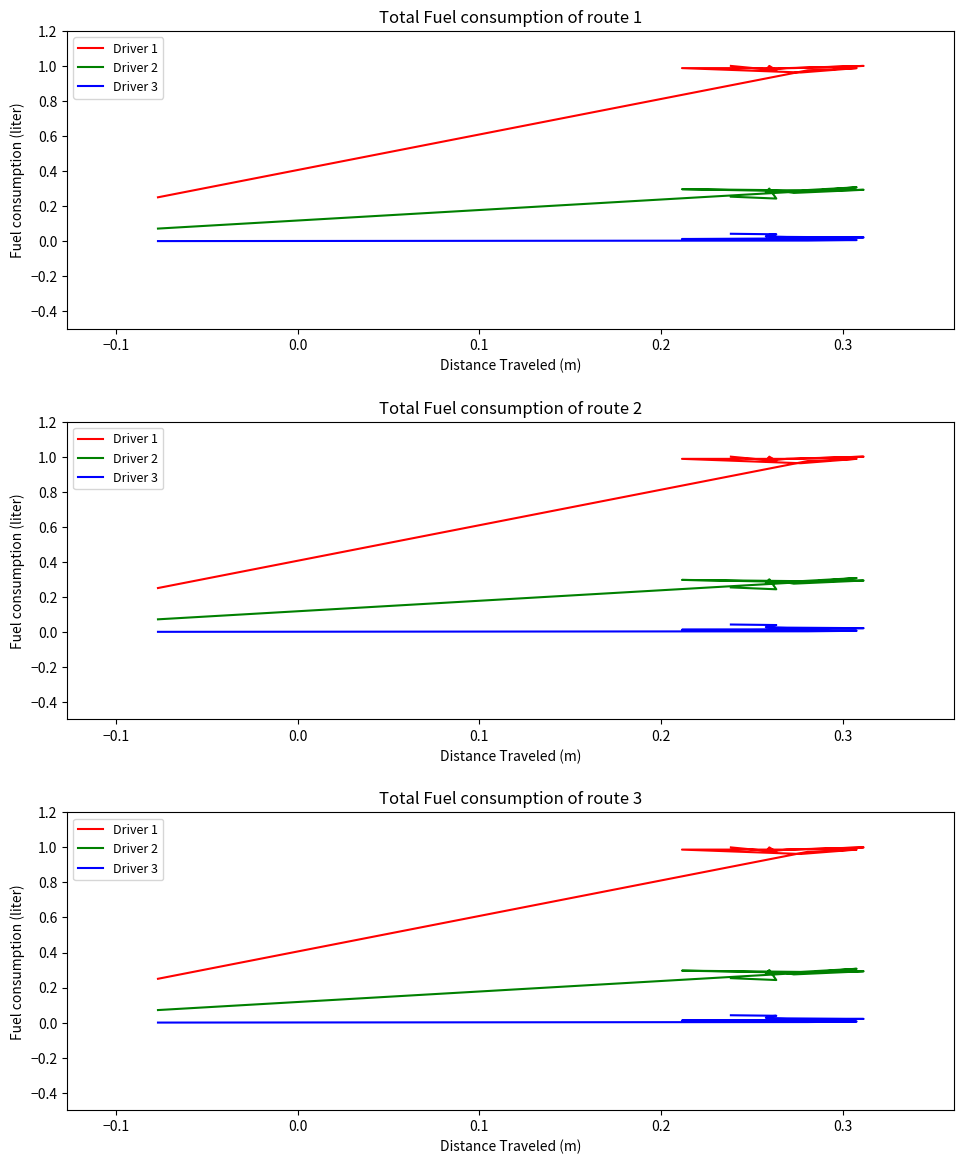

True or false: Driver 1 and Driver 2 intersect in this chart.

False